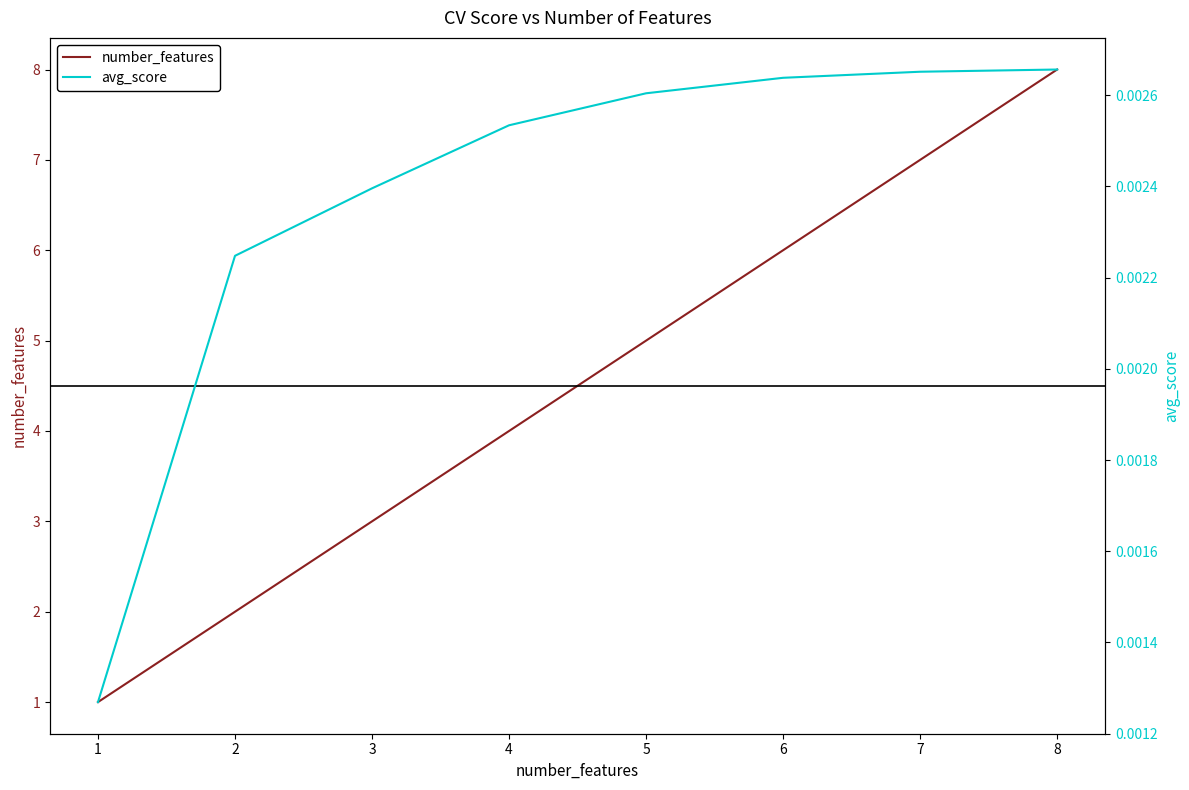

What is the difference between the maximum and minimum values in the number_features series?

7